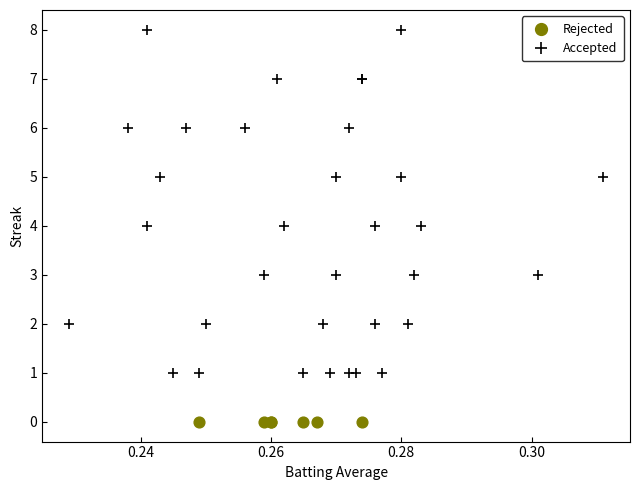

Which series contains the highest Y value?

Accepted